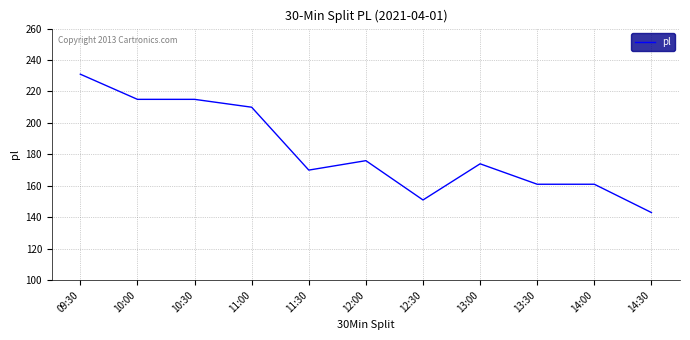

Which has a higher value, 09:30 or 10:00?

09:30